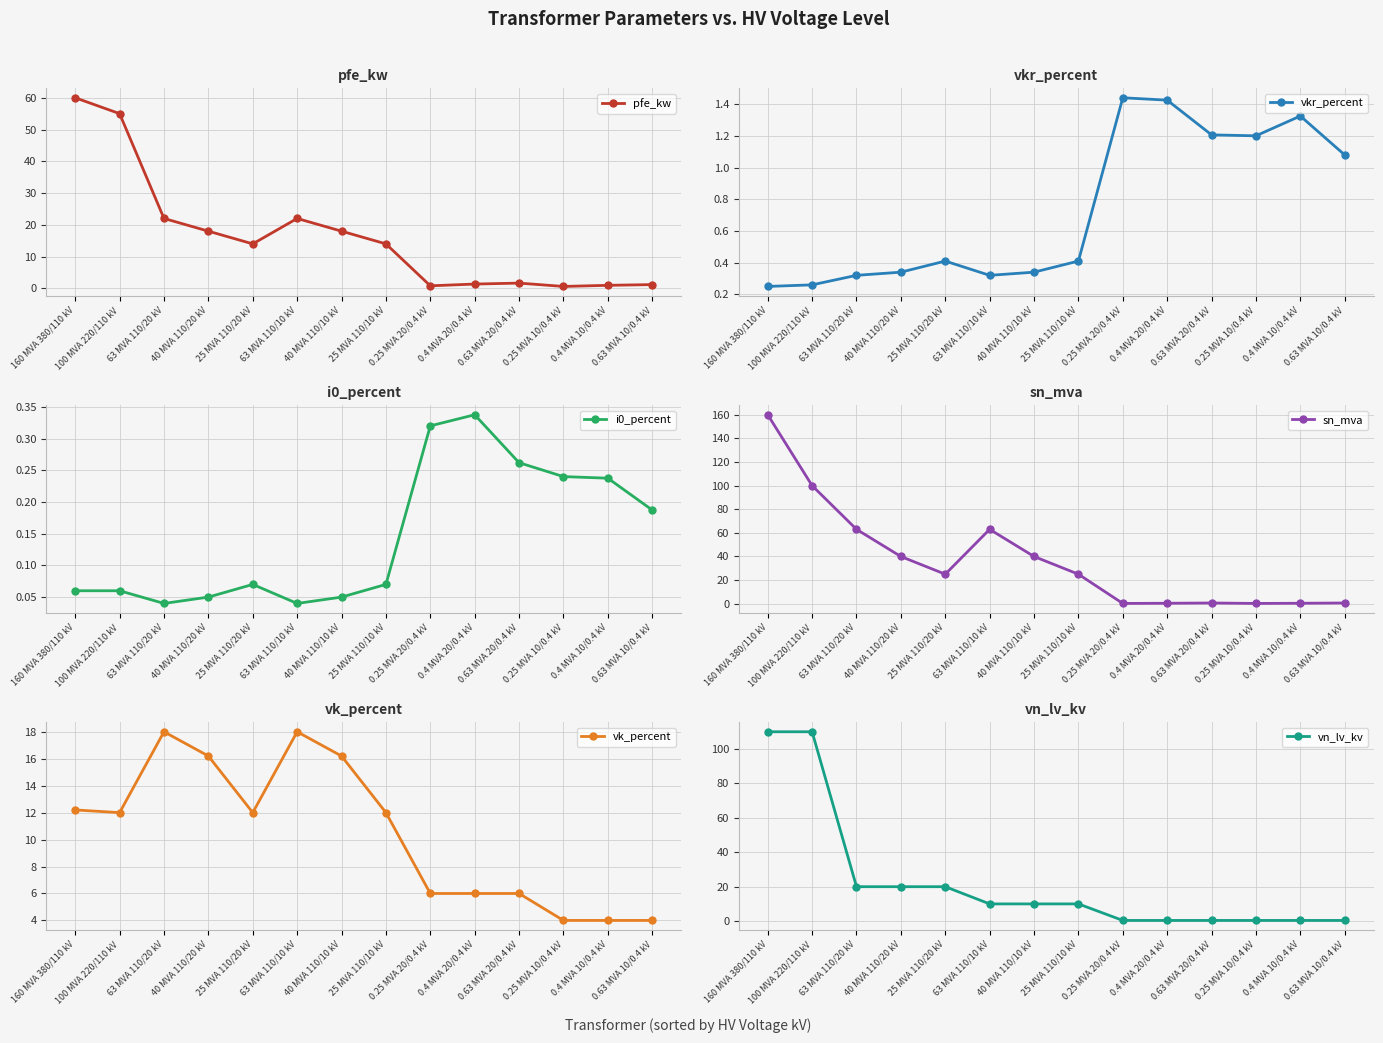

What are all the series names shown in the legend?

pfe_kw, vkr_percent, i0_percent, sn_mva, vk_percent, vn_lv_kv